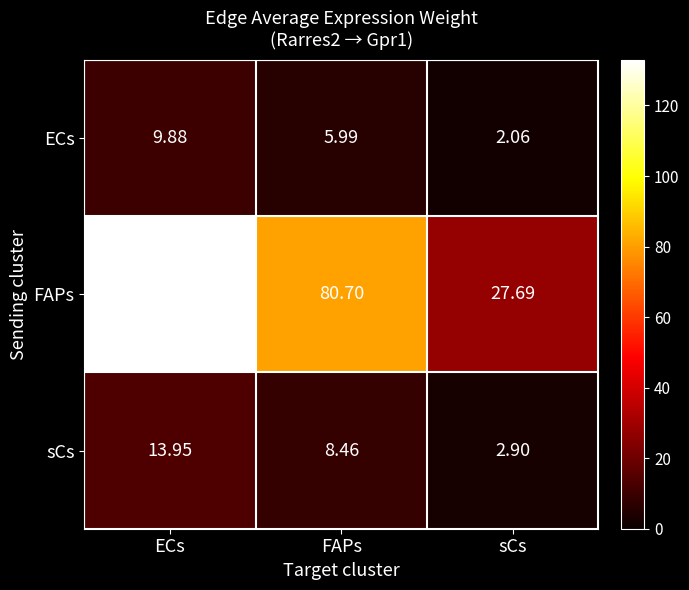

At which label is FAPs closest to 80?

FAPs